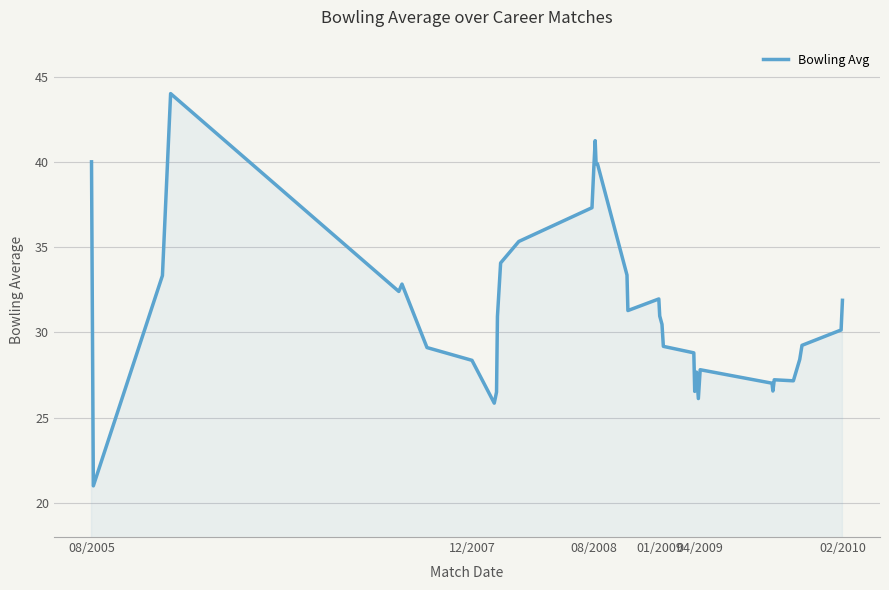

What is the difference between the maximum and minimum values?

23.0